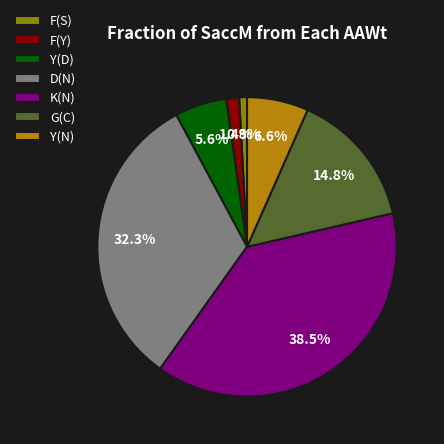

Rank the categories by value from highest to lowest.

K(N), D(N), G(C), Y(N), Y(D), F(Y), F(S)